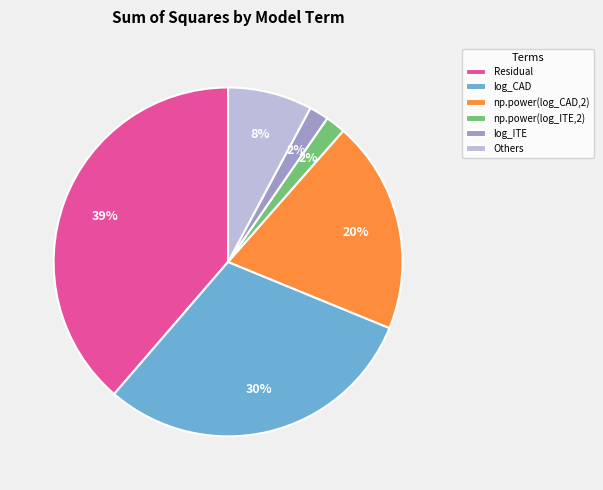

Which slice is the largest?

Residual